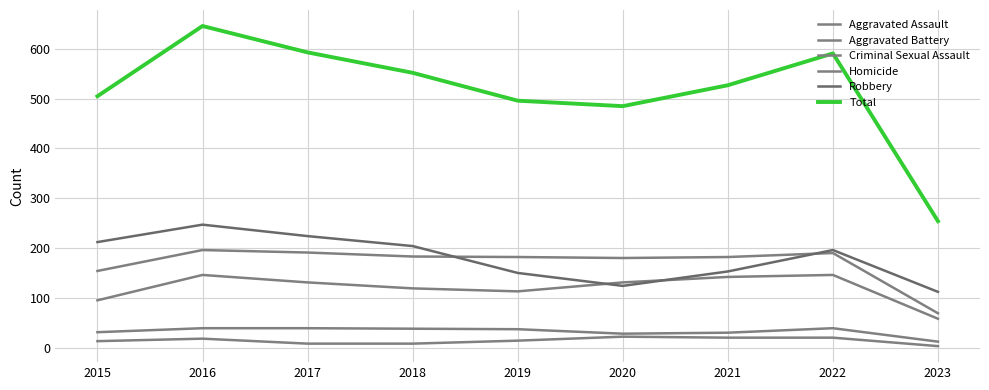

Reading left to right, transcribe all the data shown in this chart.

Aggravated Assault: 2015=95	2016=146	2017=131	2018=119	2019=113	2020=131	2021=142	2022=146	2023=58
Aggravated Battery: 2015=154	2016=196	2017=191	2018=183	2019=182	2020=180	2021=182	2022=190	2023=69
Criminal Sexual Assault: 2015=31	2016=39	2017=39	2018=38	2019=37	2020=28	2021=30	2022=39	2023=12
Homicide: 2015=13	2016=18	2017=8	2018=8	2019=14	2020=22	2021=20	2022=20	2023=3
Robbery: 2015=212	2016=247	2017=224	2018=204	2019=150	2020=124	2021=153	2022=196	2023=112
Total: 2015=505	2016=646	2017=593	2018=552	2019=496	2020=485	2021=527	2022=591	2023=254